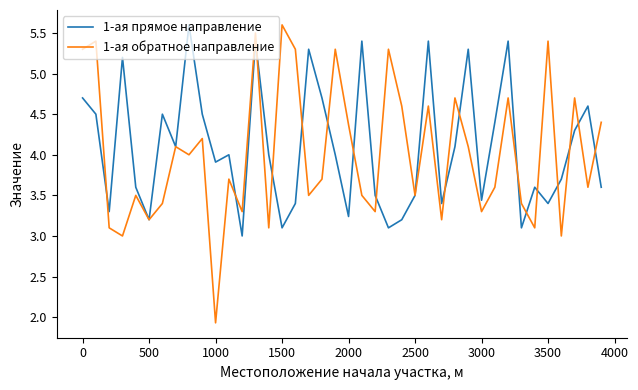

Which series has the largest range (max minus min)?

1-ая обратное направление